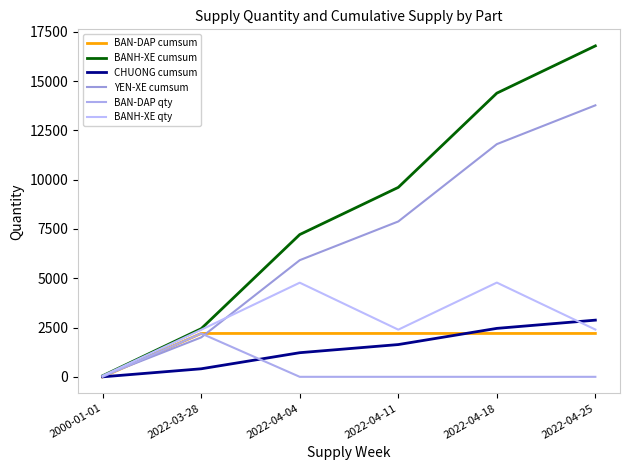

At how many categories does at least one series exceed 10811?

2